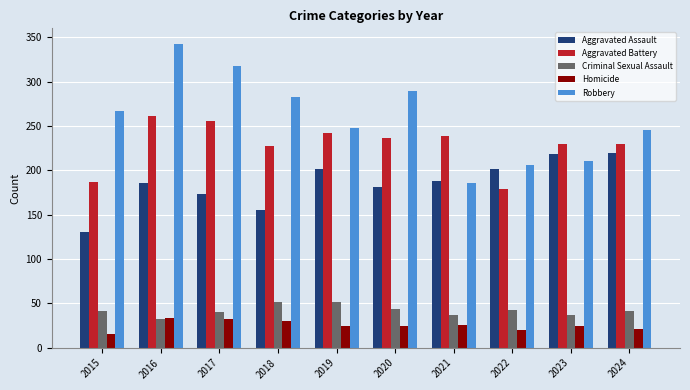

What value does the Homicide series have at 2018?

30